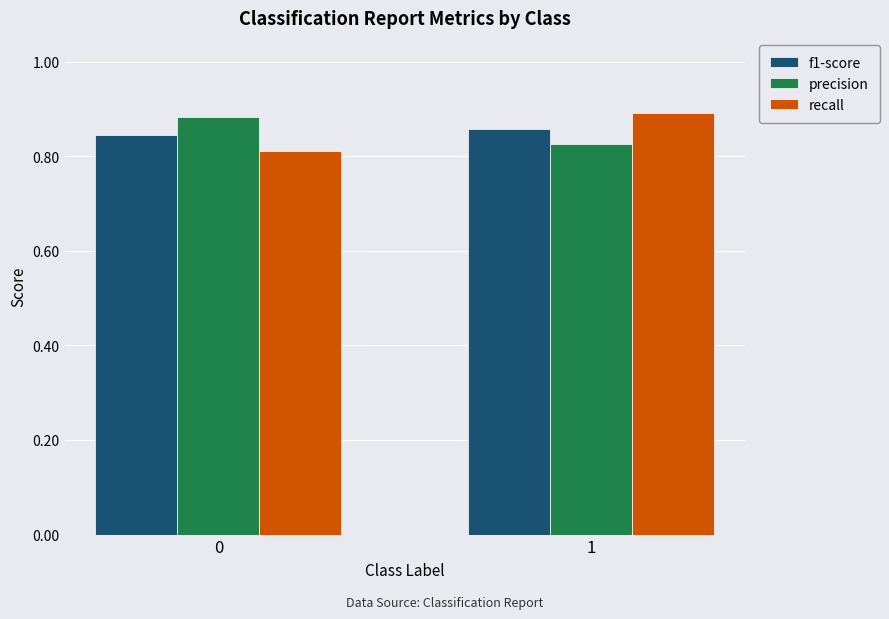

Is the value of recall at 0 greater than the value of precision at 0?

No